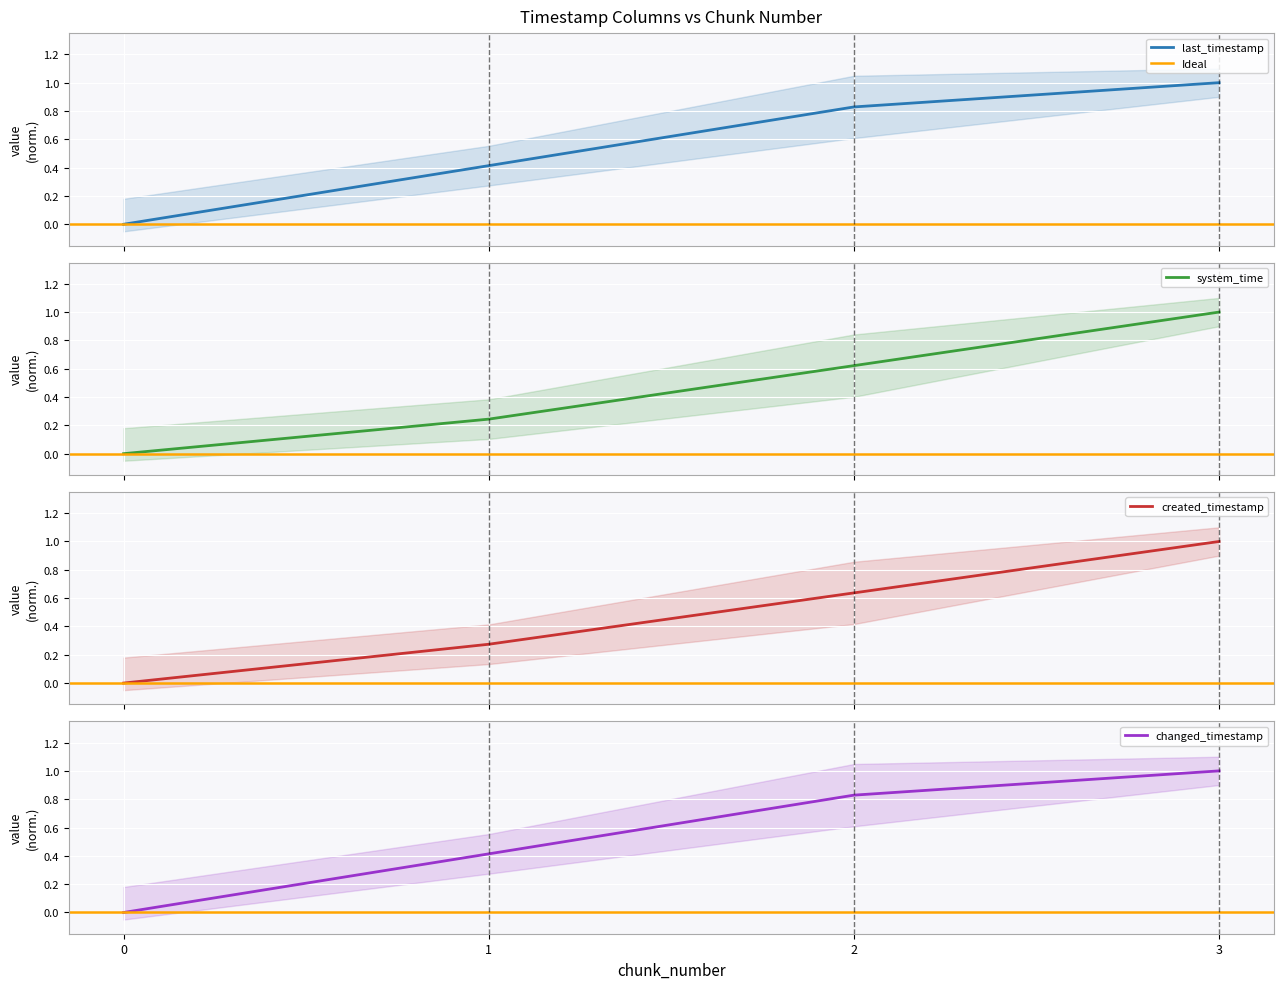

True or false: created_timestamp and last_timestamp cross at least once.

False